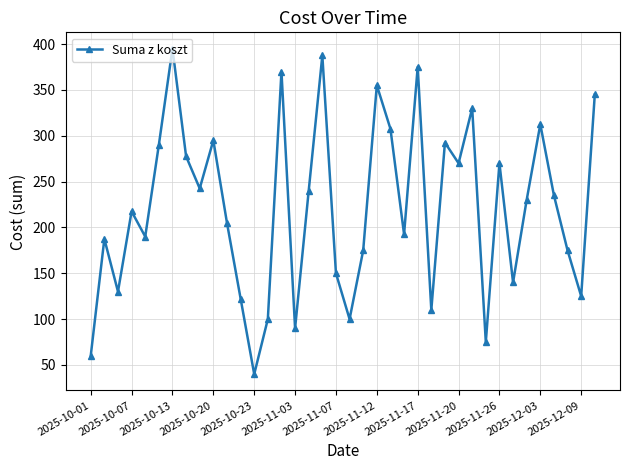

How many interior local peaks (higher than both neighbors) does the data have?

12